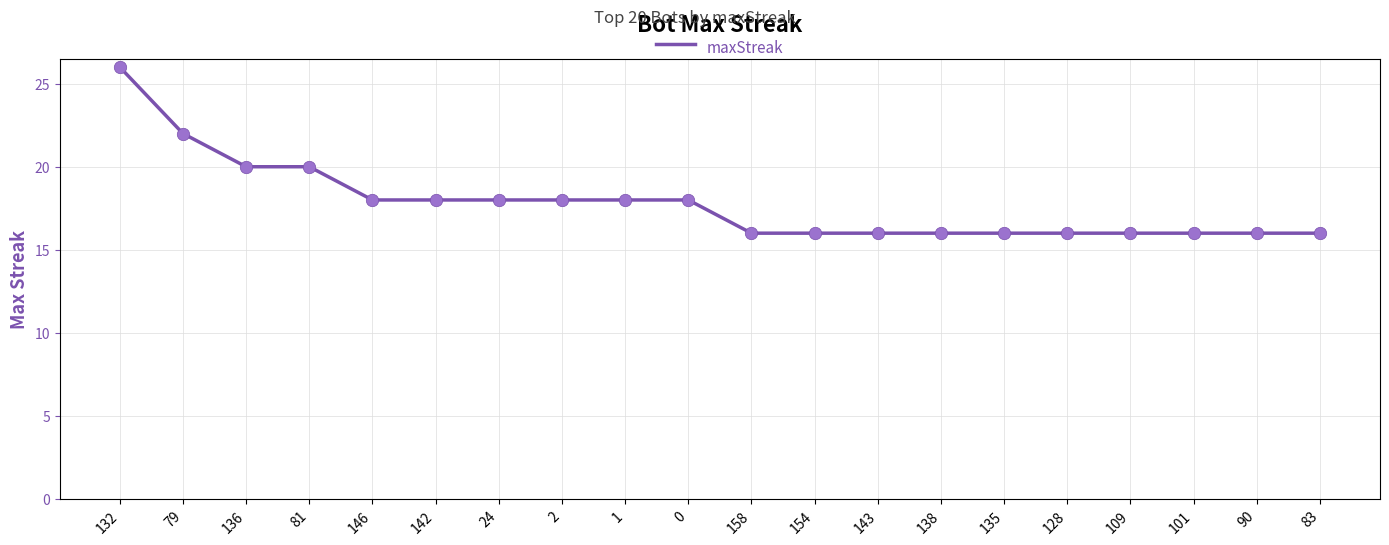

Approximately how many times larger is the value at 0 compared to 81?

0.9